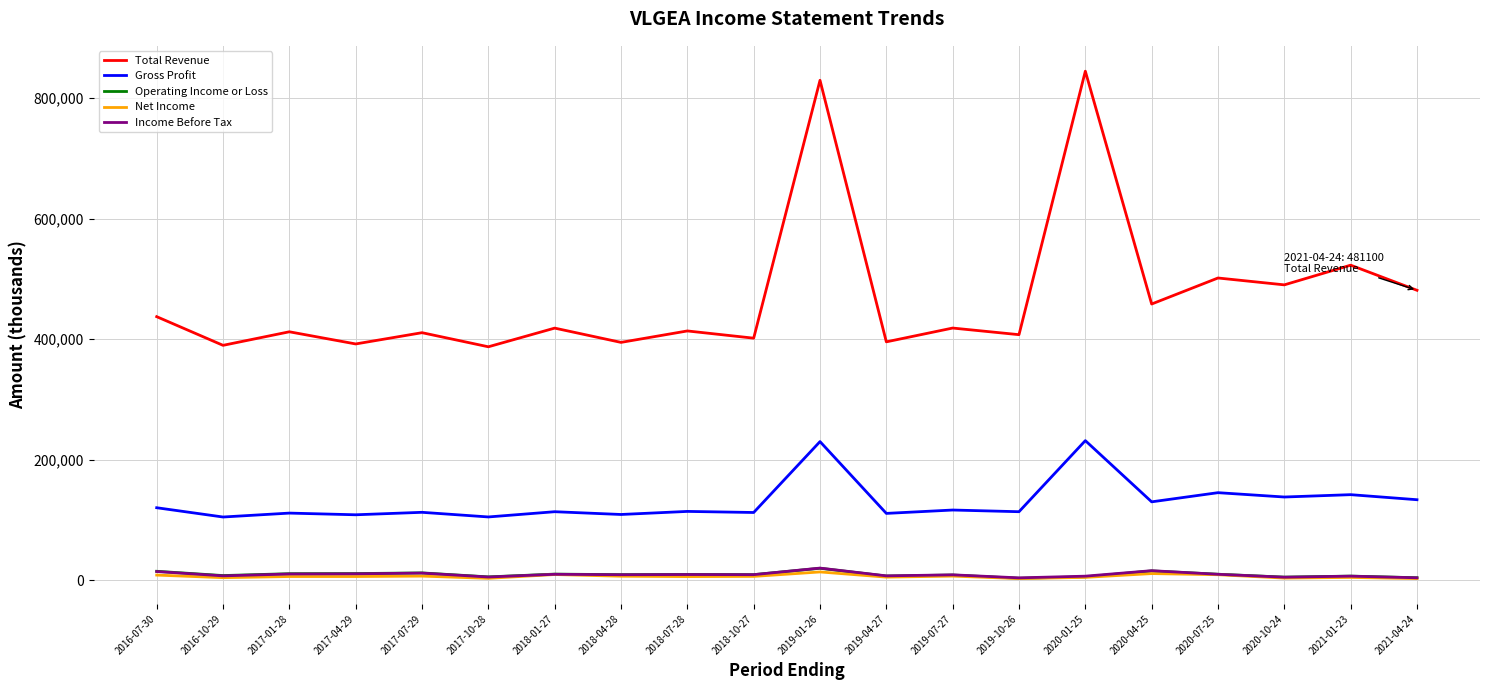

Which series changed the most between 2019-01-26 and 2019-10-26?

Total Revenue